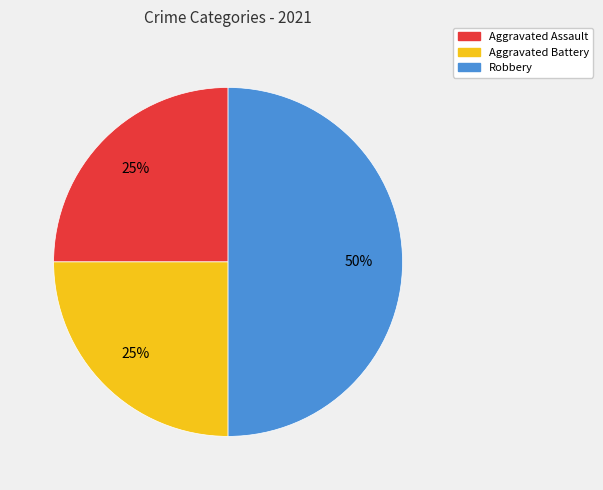

Count the number of slices in the pie.

3